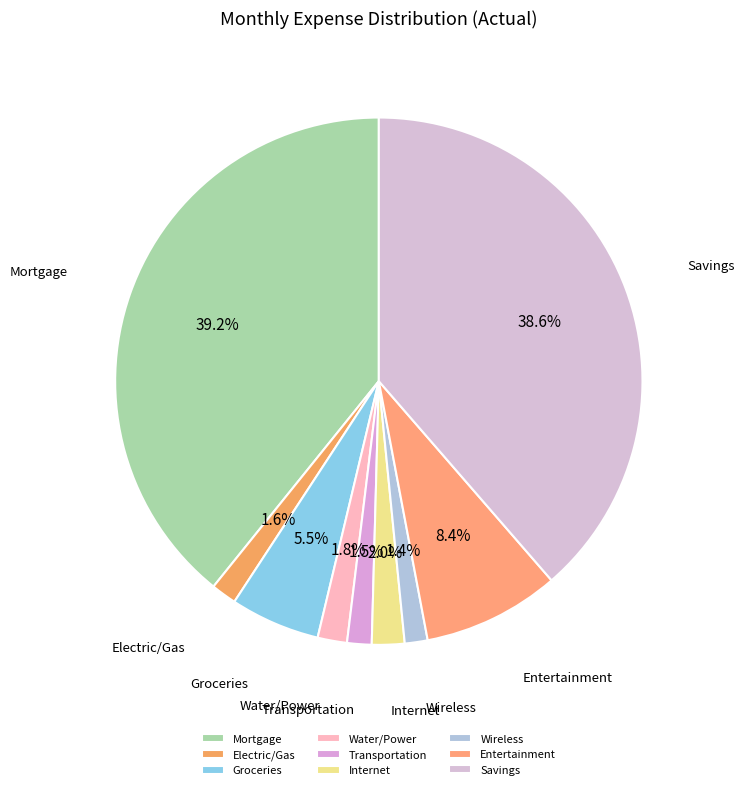

Is Mortgage the majority of the pie?

No